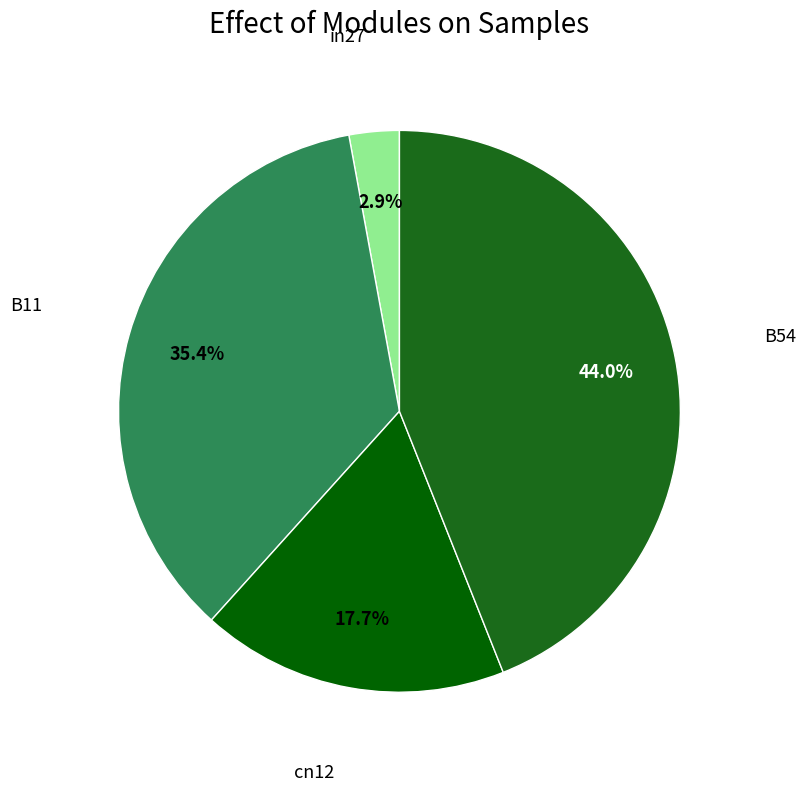

How many slices are in this pie chart?

4